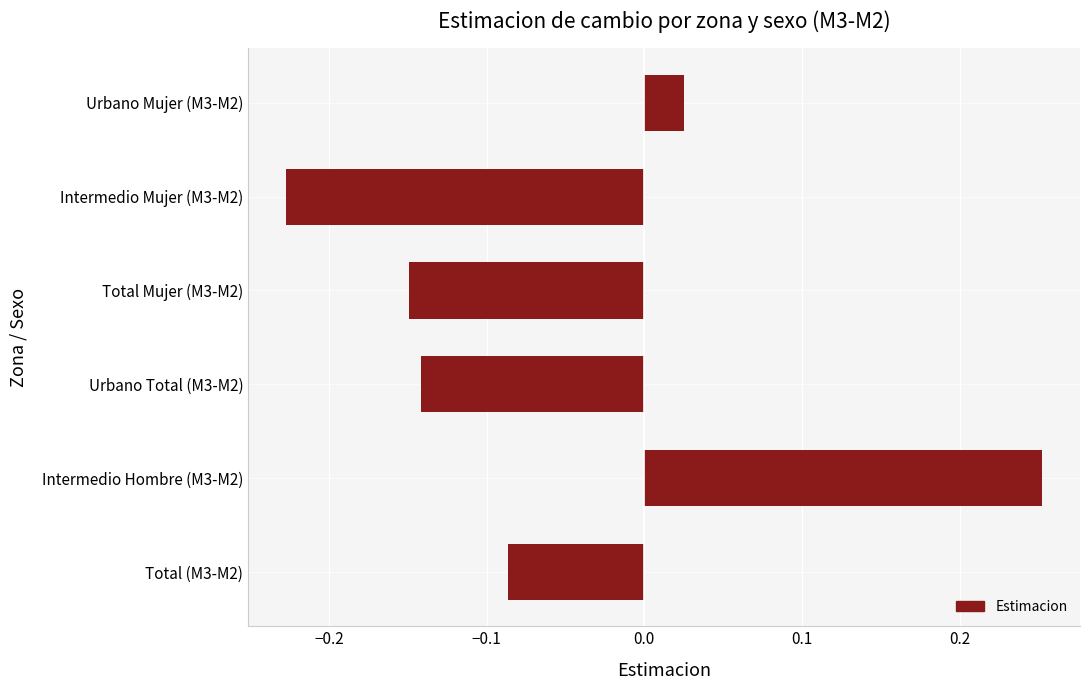

Where is the data nearest to the value 0?

Urbano Mujer (M3-M2)